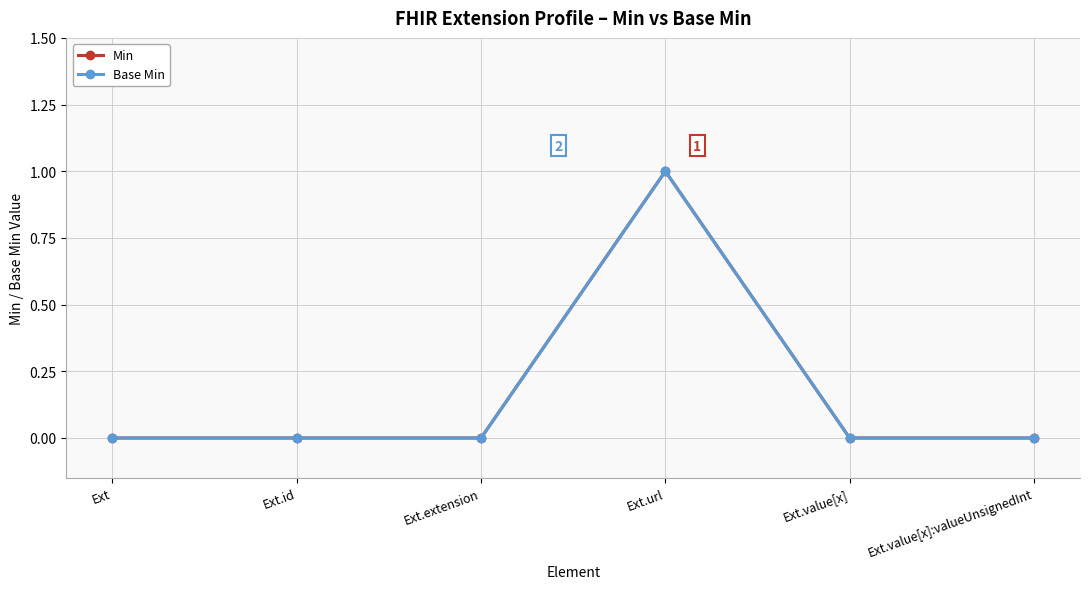

True or false: Min and Base Min cross at least once.

False